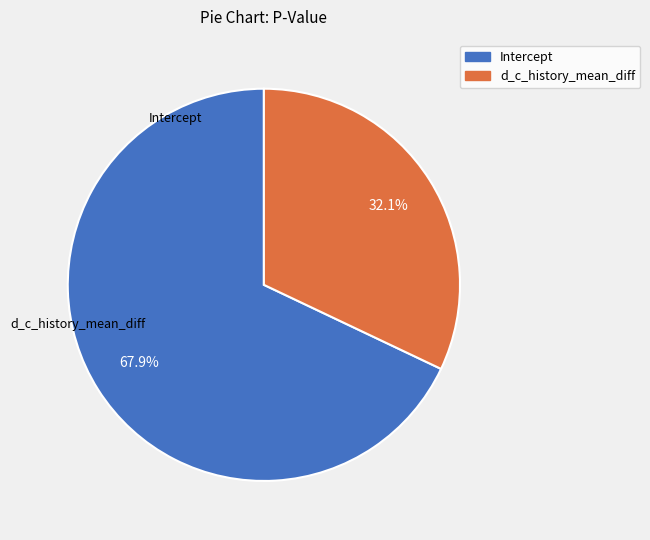

How many slices are in this pie chart?

2